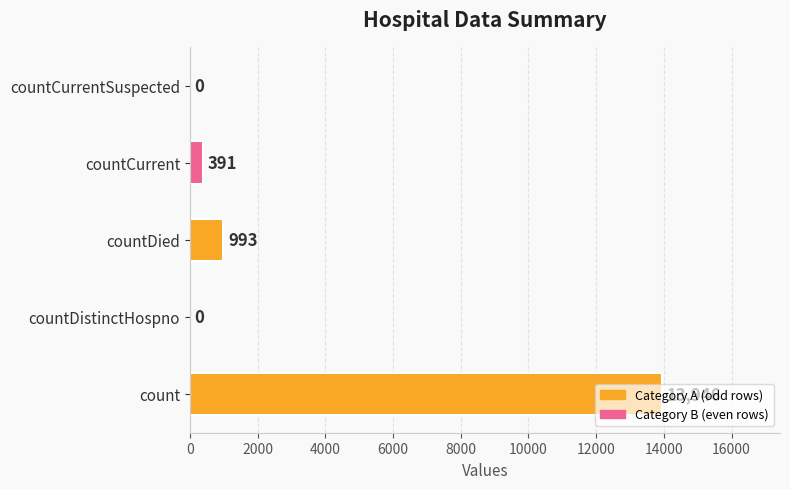

Between countCurrent and countCurrentSuspected, which is larger?

countCurrent